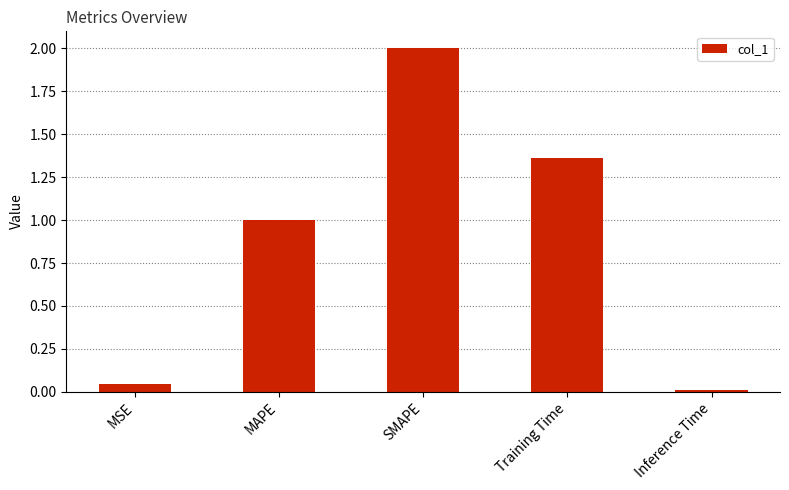

Between SMAPE and Training Time, which is larger?

SMAPE